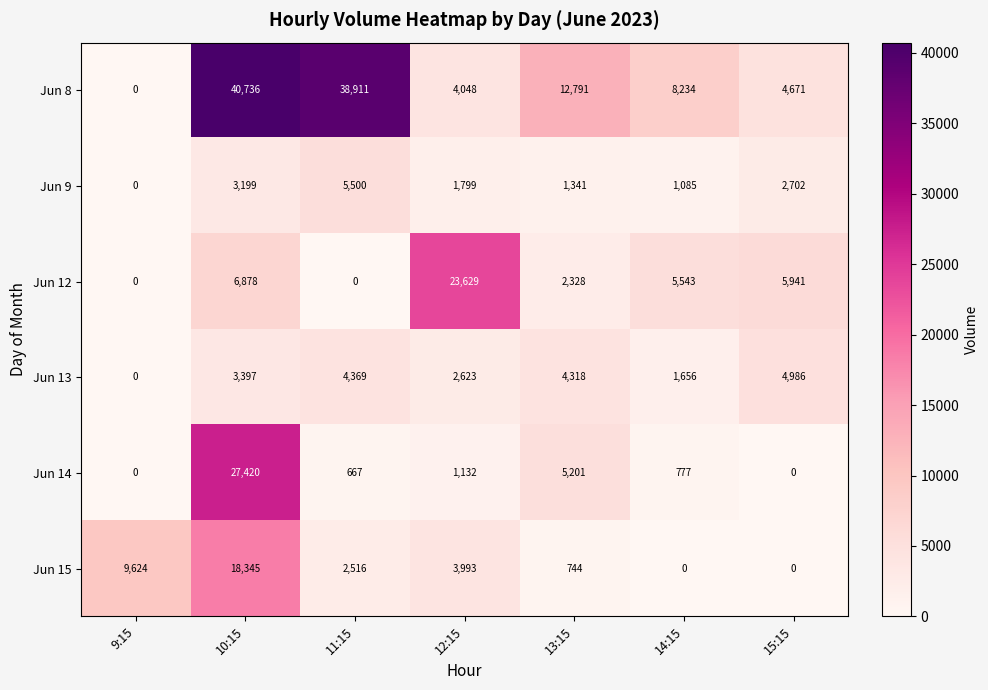

Rank the series at 13:15 from lowest to highest value.

Jun 15, Jun 9, Jun 12, Jun 13, Jun 14, Jun 8